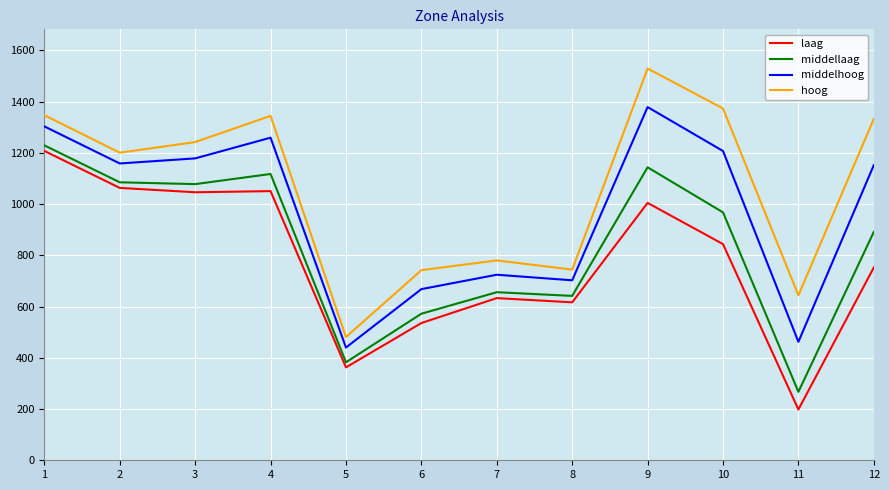

Which series has the largest range (max minus min)?

hoog